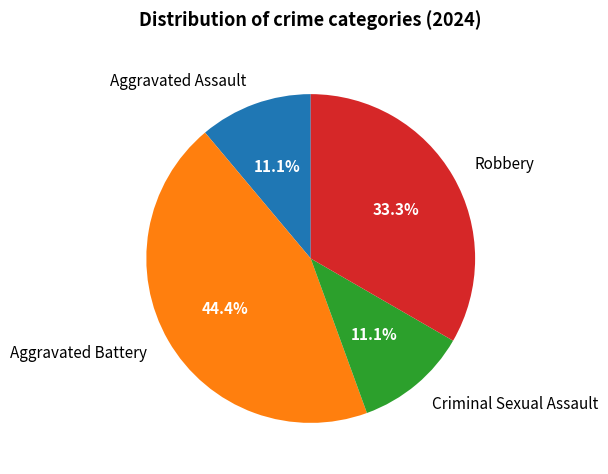

What percentage is the Aggravated Battery slice, to the nearest percent?

44%